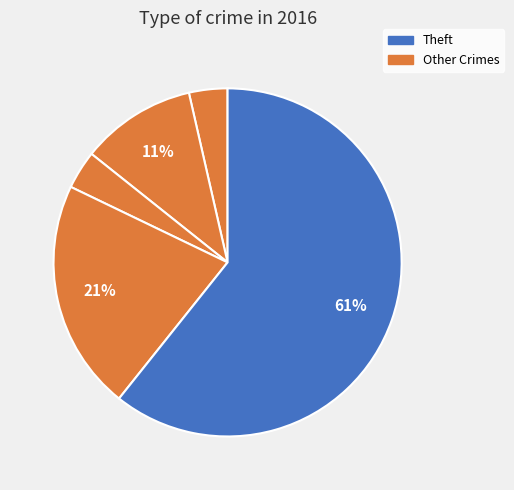

How many slices are in this pie chart?

5